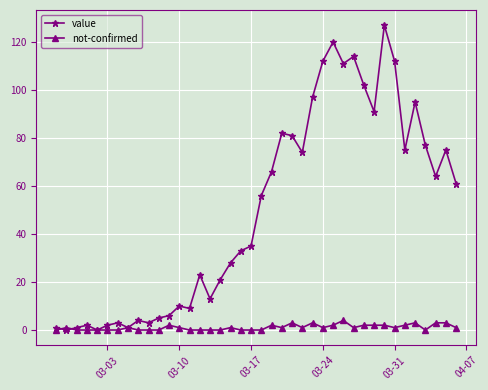

What is the value of the value point at the 7th from the left?

3